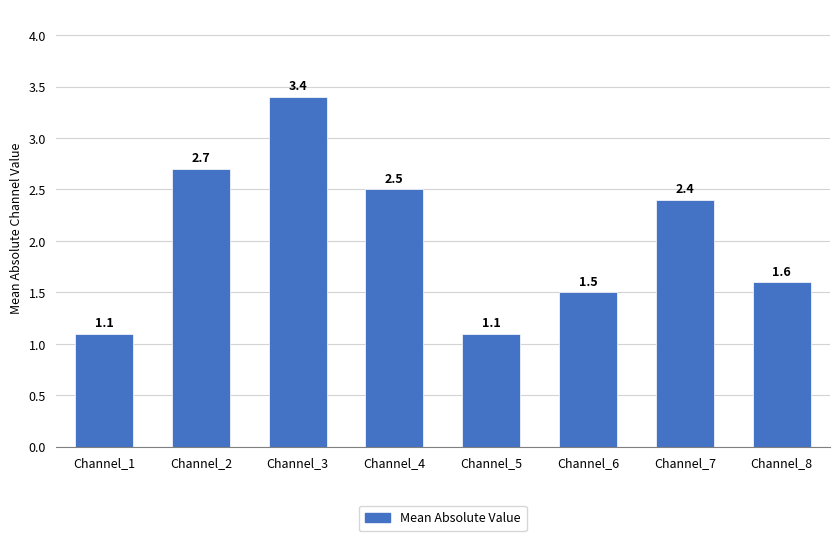

How many data points are above 2?

4